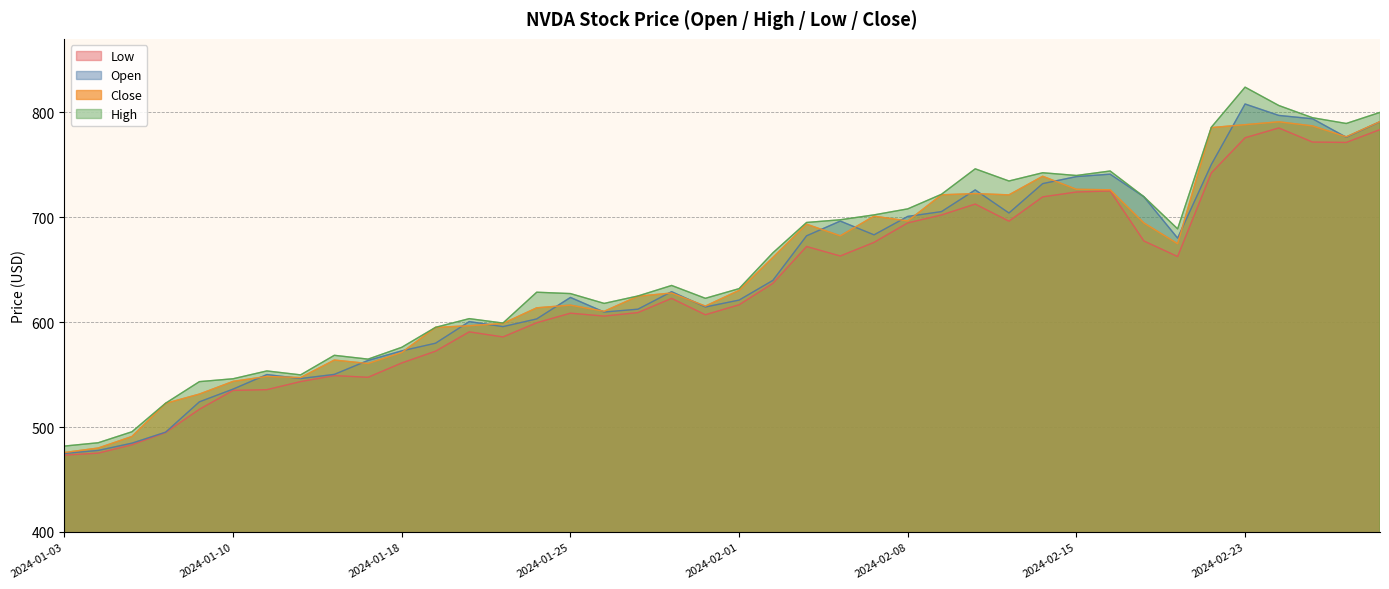

What is the difference between the Low values at 2024-02-29 and 2024-01-10?

248.6